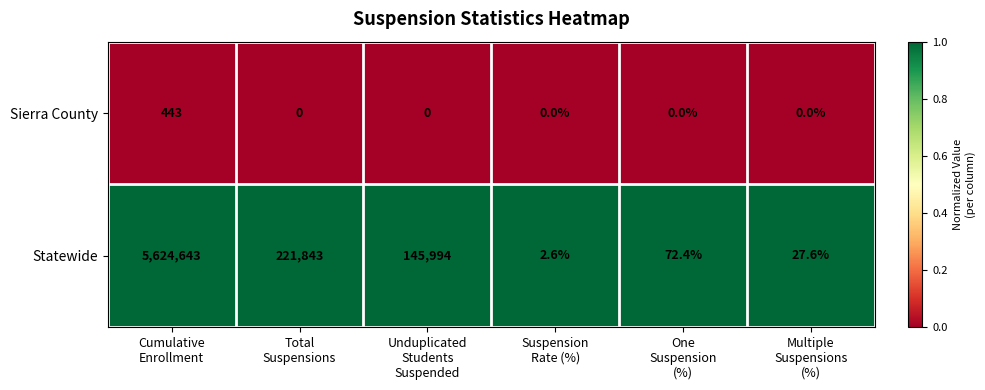

List the series in order of their peak value, highest first.

Statewide, Sierra County